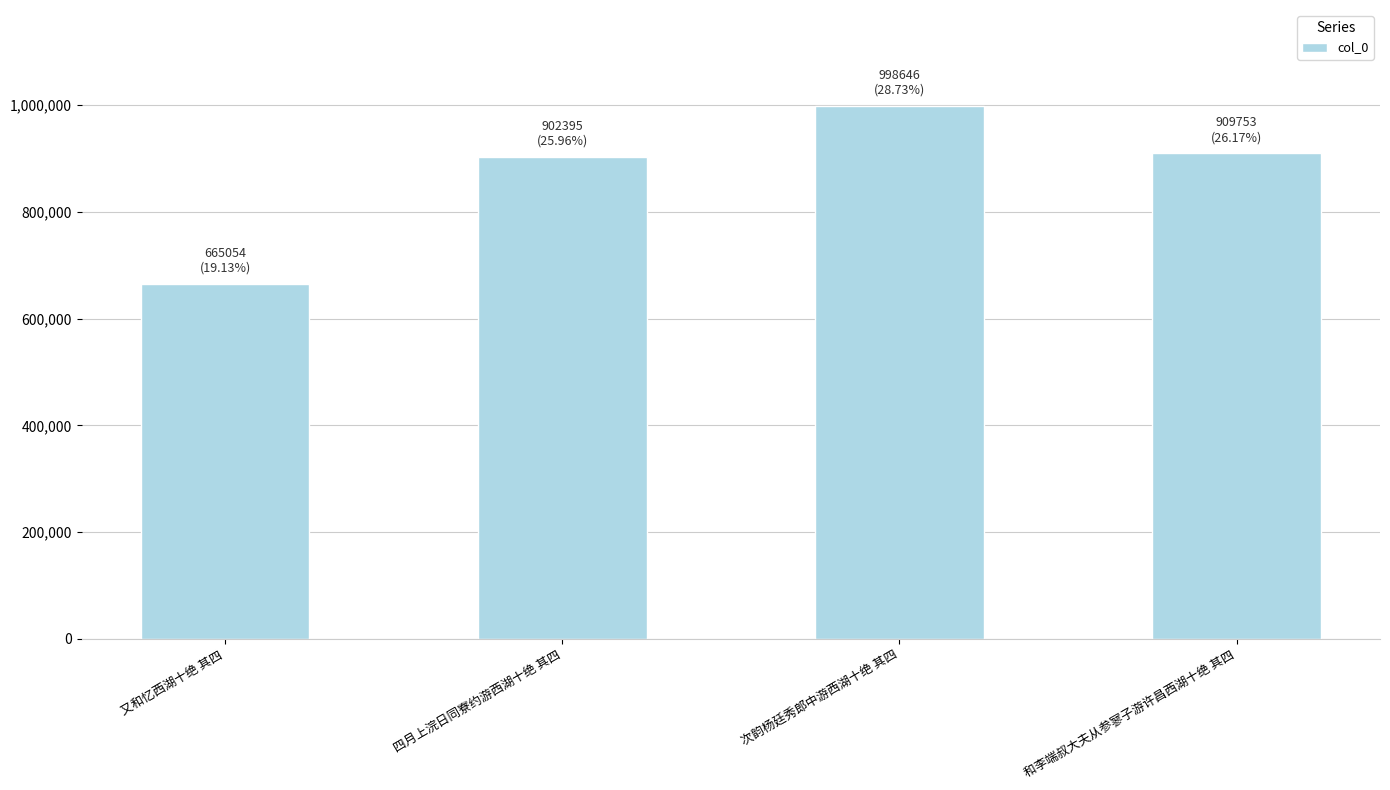

Is it true that the value at 和李端叔大夫从参寥子游许昌西湖十绝 其四 is 909753?

True